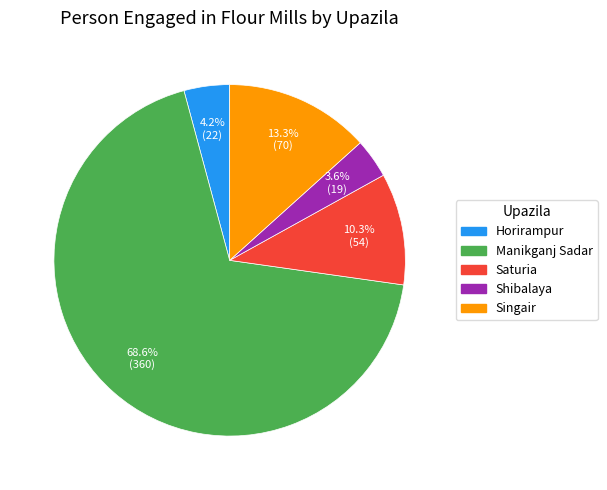

Does Manikganj Sadar represent more than half of the total?

Yes